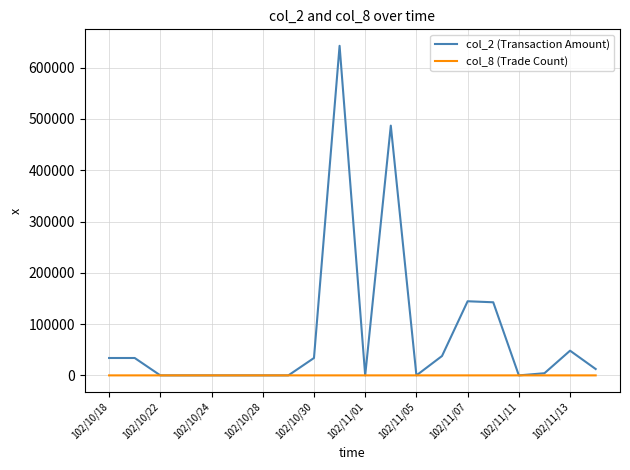

What is the greatest value displayed?

642720